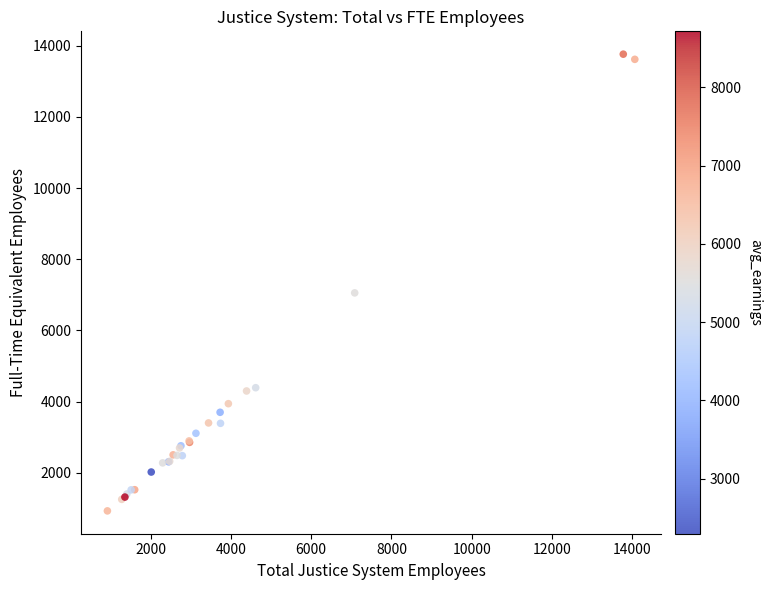

What Y value in the scatter plot is closest to 7344?

7053